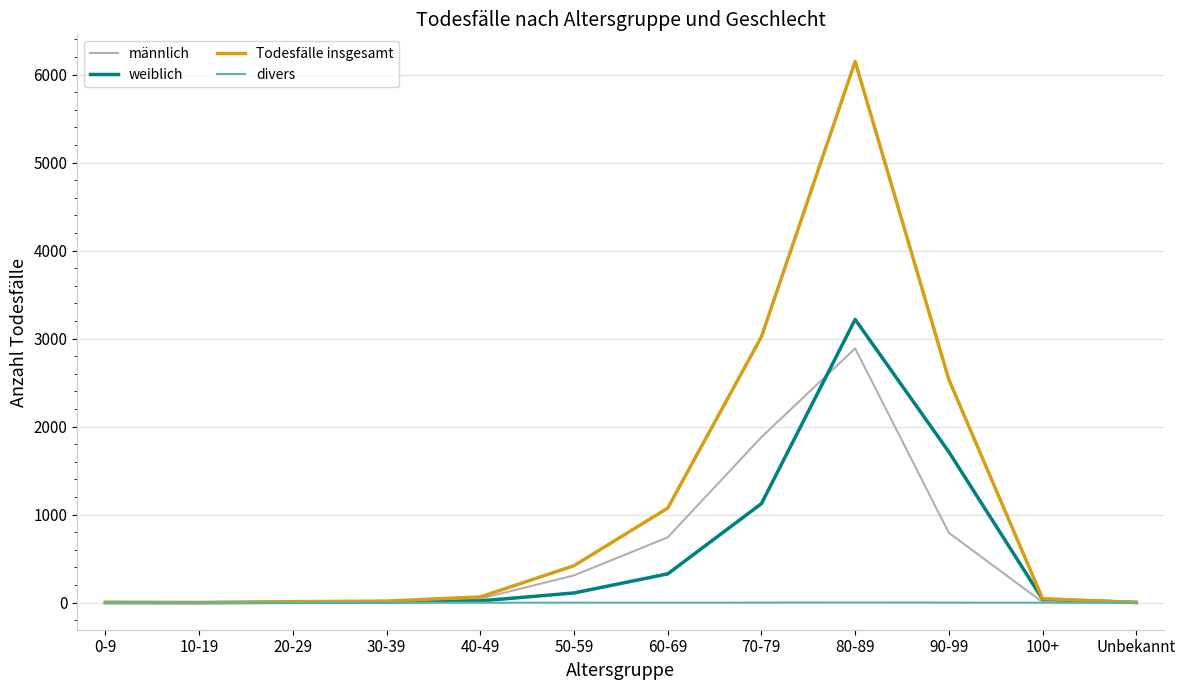

Rank the series by their maximum value, from lowest to highest.

divers, männlich, weiblich, Todesfälle insgesamt